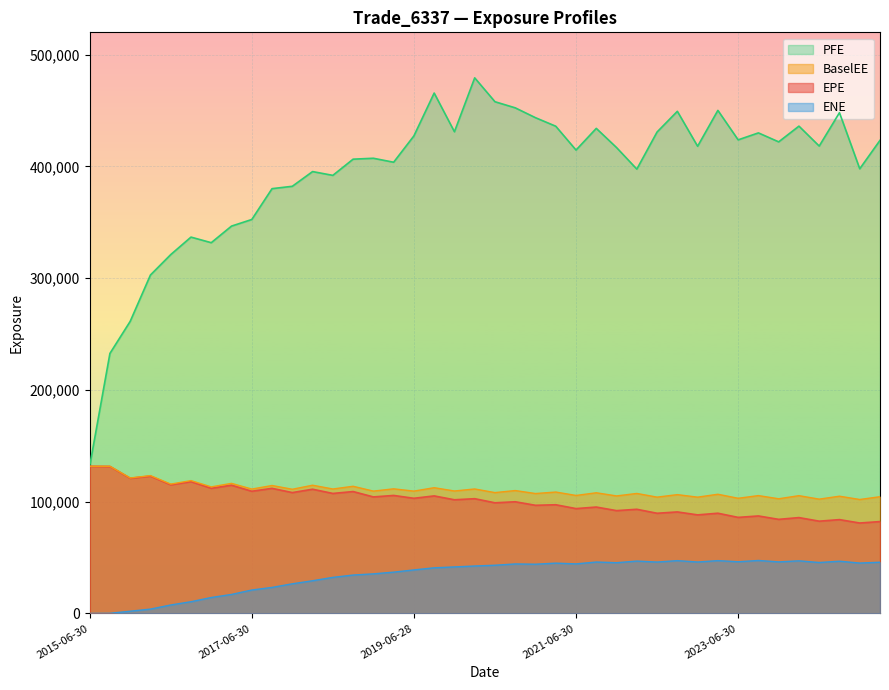

The PFE series shows 457904.0 at 2020-06-30. True or false?

True